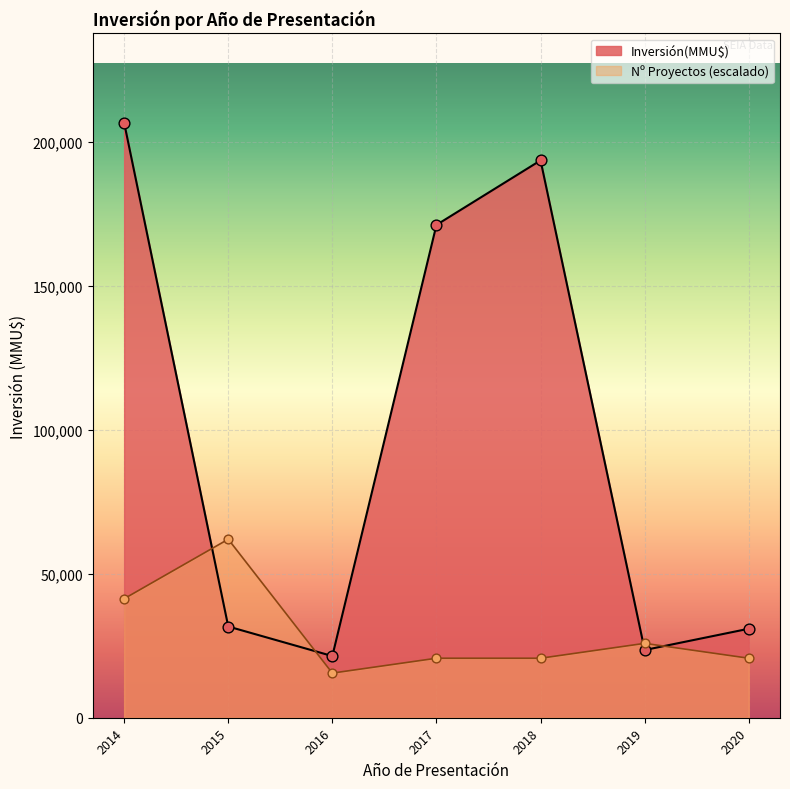

Which has a higher value, 2020 or 2018?

2018